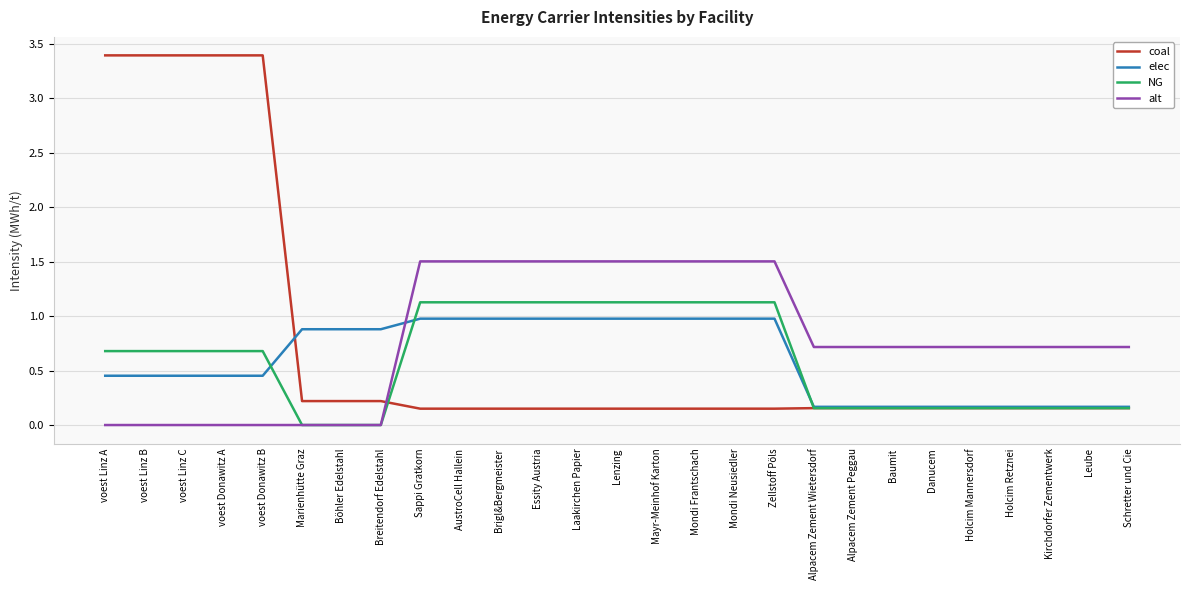

The value of alt at Zellstoff Pöls is 2.2. True or false?

False